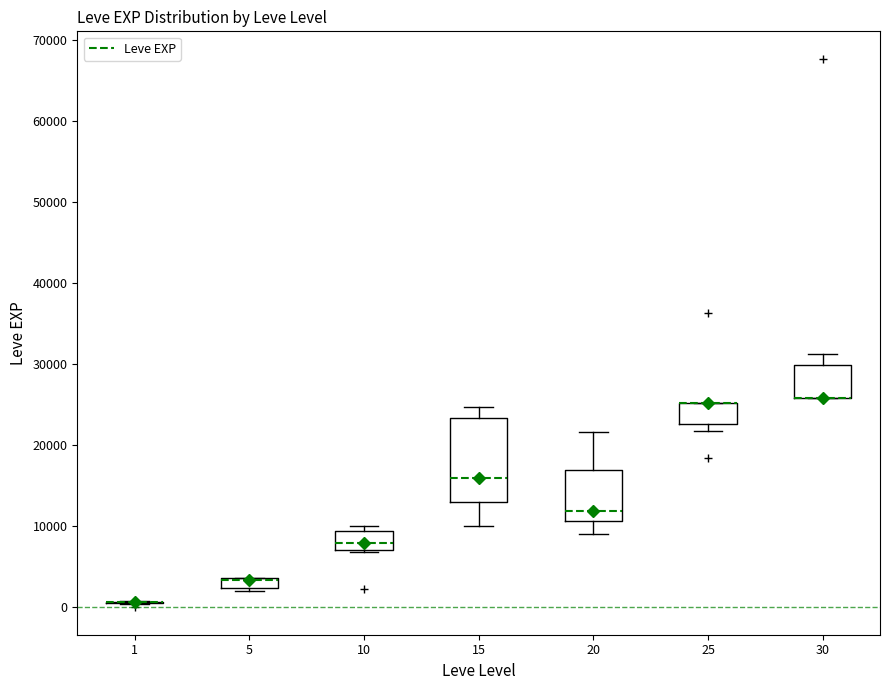

Comparing the boxes themselves (not the whiskers), which one is the tallest?

15